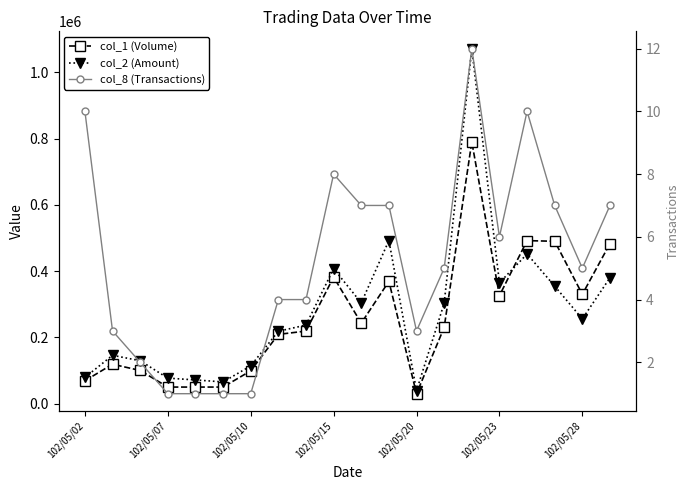

What is the minimum value for col_1 (Volume)?

30000